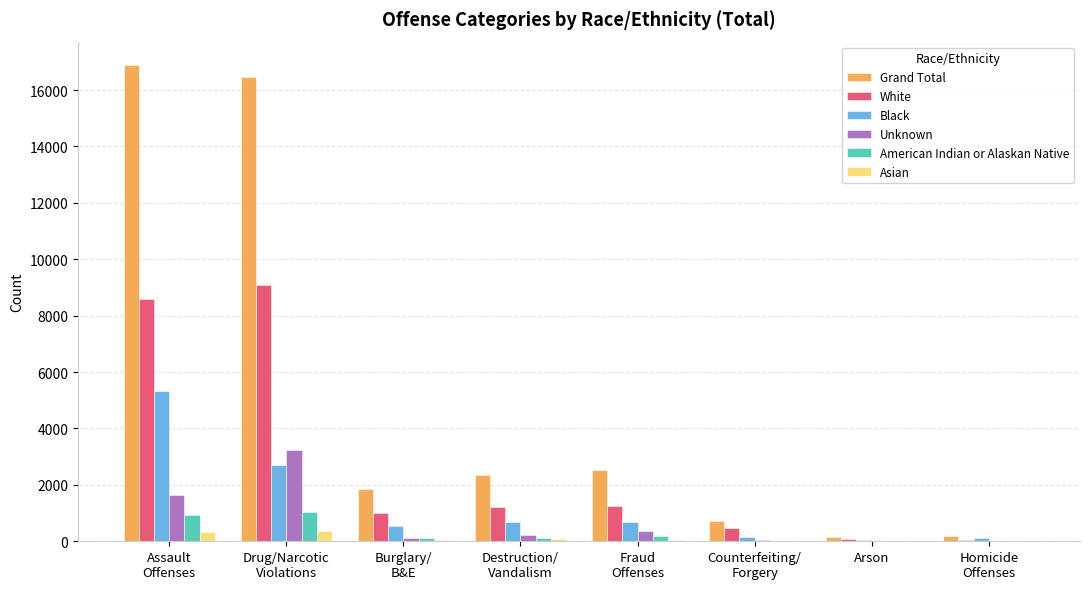

What are all the series names shown in the legend?

Grand Total, White, Black, Unknown, American Indian or Alaskan Native, Asian